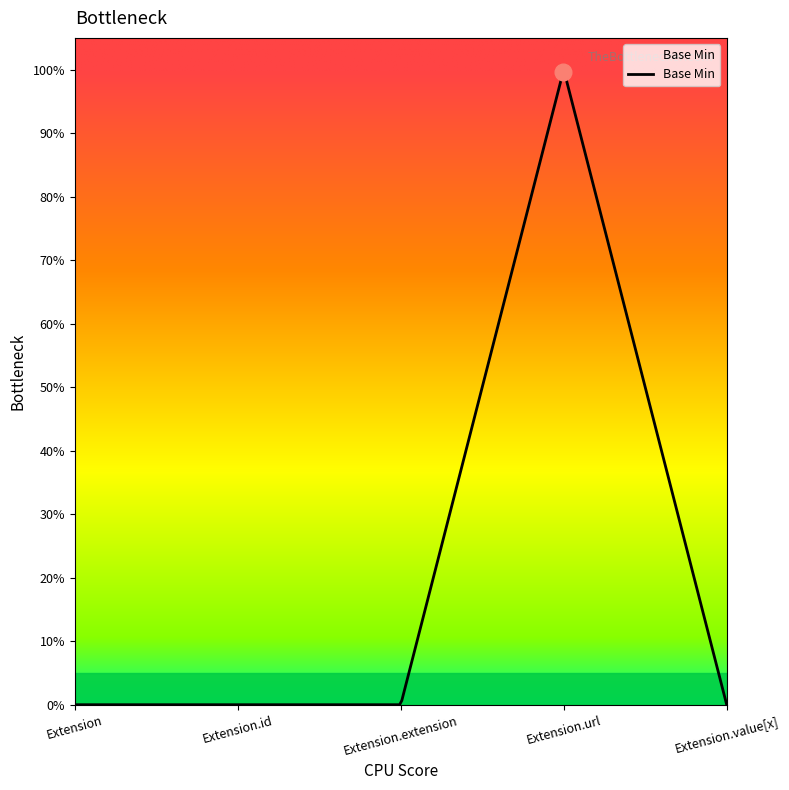

Rank the categories by value from lowest to highest.

Extension, Extension.id, Extension.extension, Extension.value[x], Extension.url